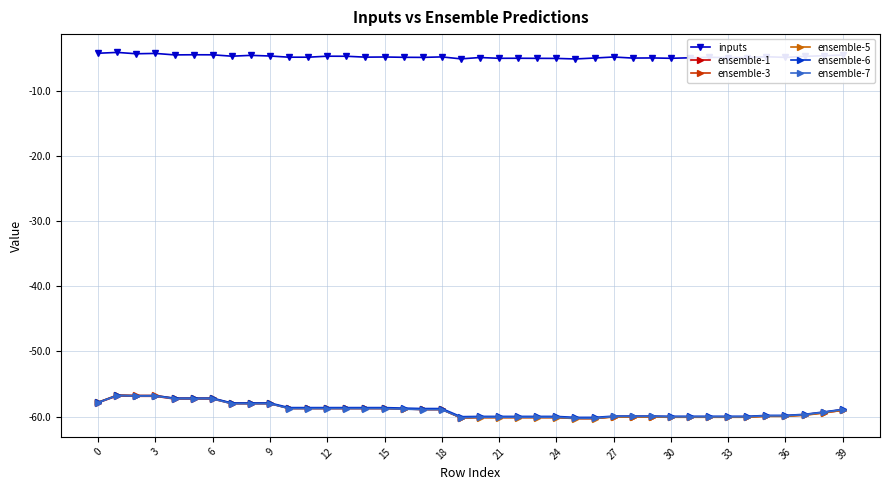

What is the value of the ensemble-6 point at the 23rd from the left?

-60.0